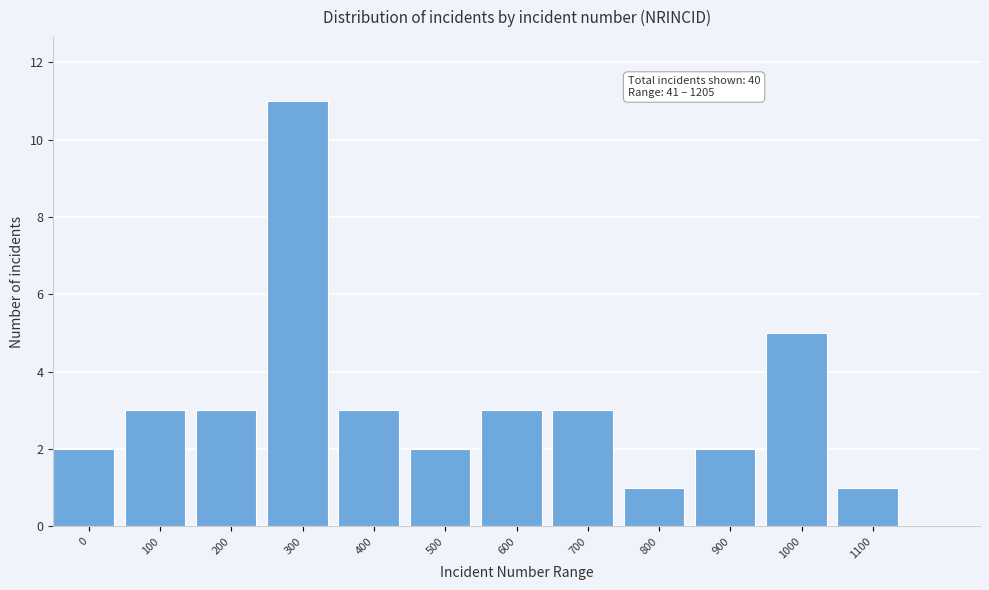

Reading left to right, transcribe all the data shown in this chart.

2	3	3	11	3	2	3	3	1	2	5	1